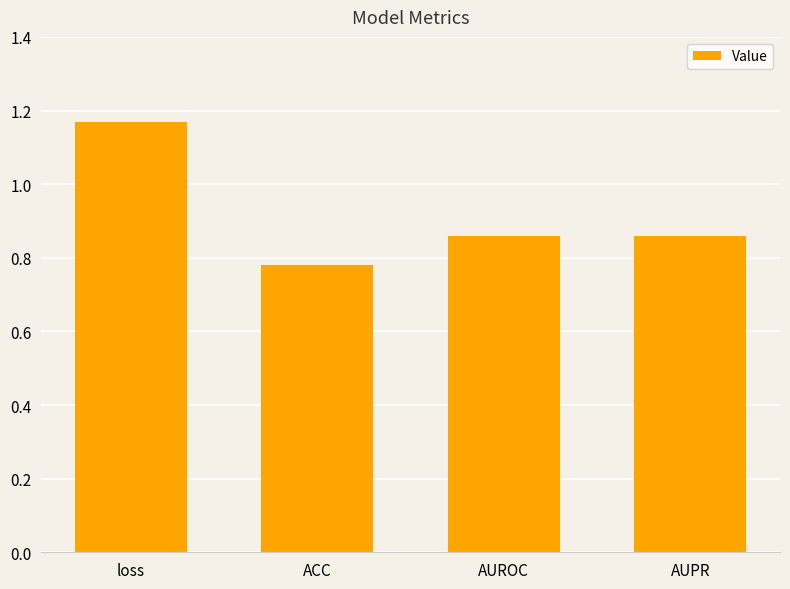

What is the label of the 1st bar from the left?

loss